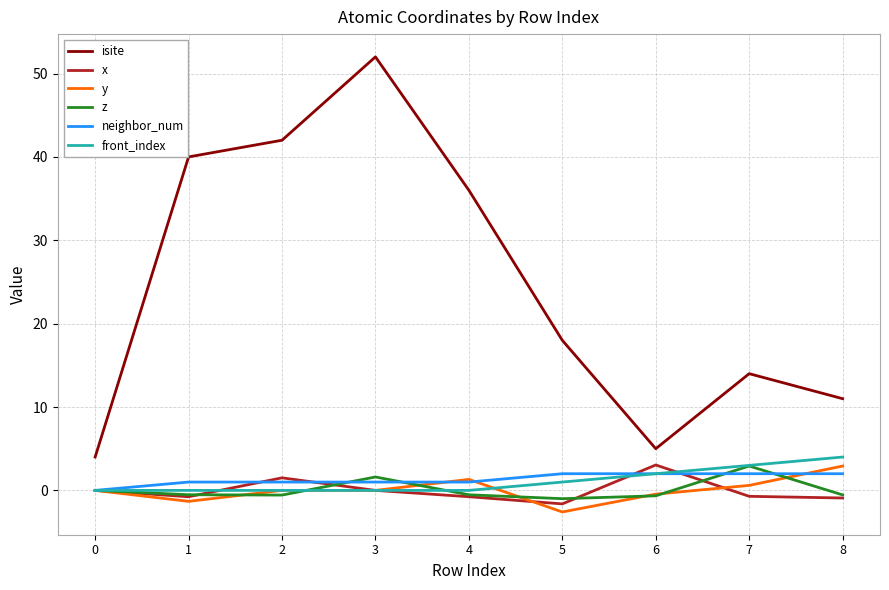

What is the spread (max minus min) of values at 4?

36.8